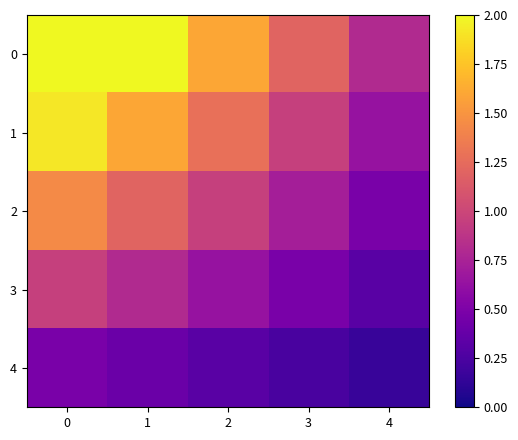

Rank the series at 3 from lowest to highest value.

4, 3, 2, 1, 0